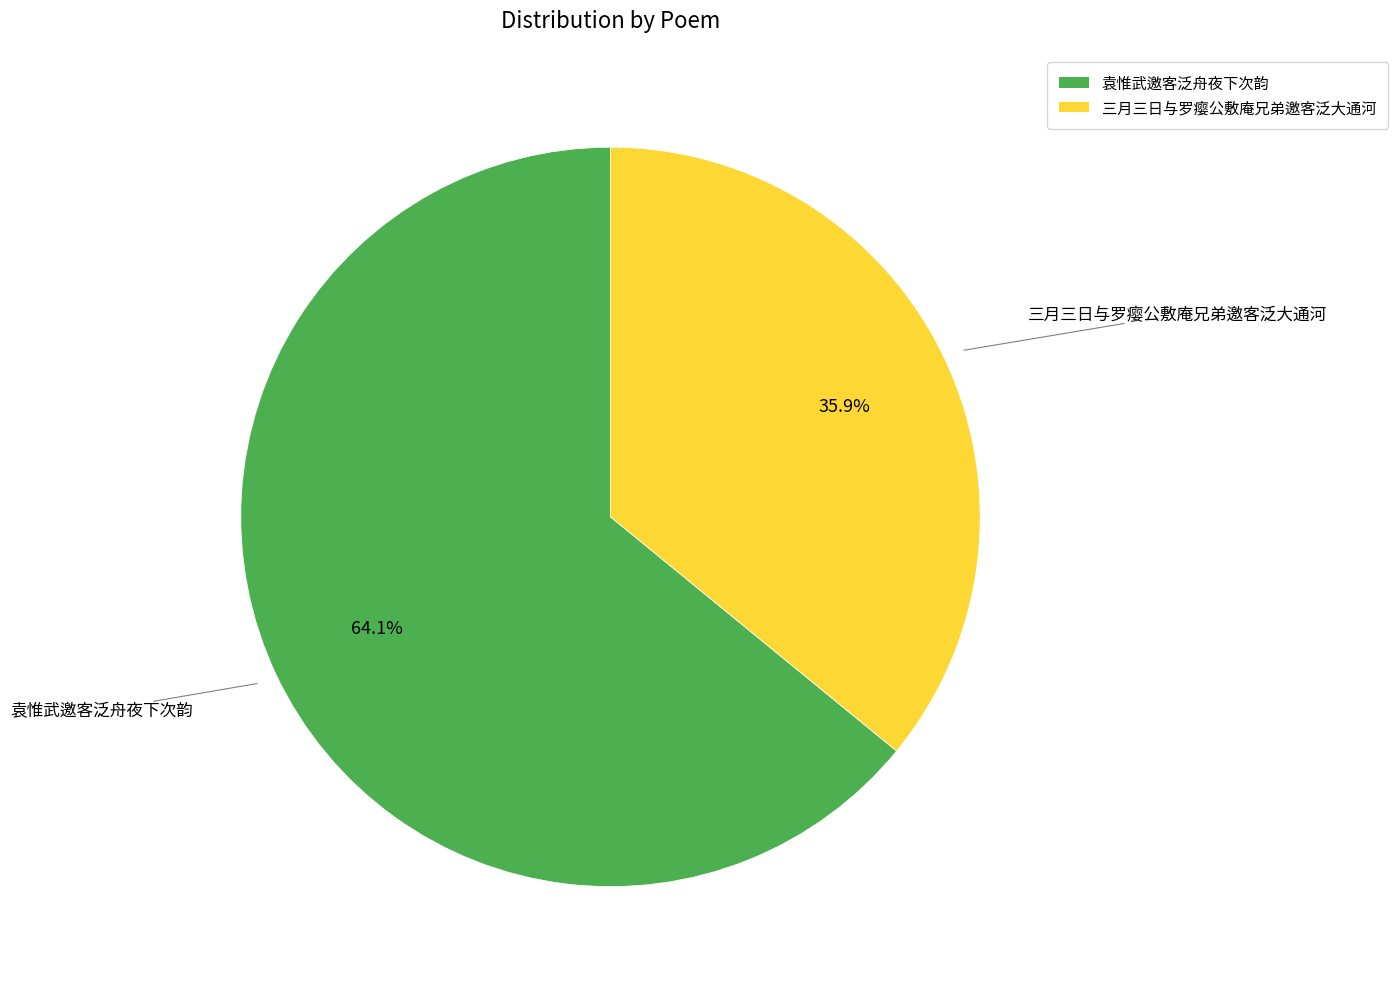

How much of the chart is everything except 袁惟武邀客泛舟夜下次韵?

35.9%